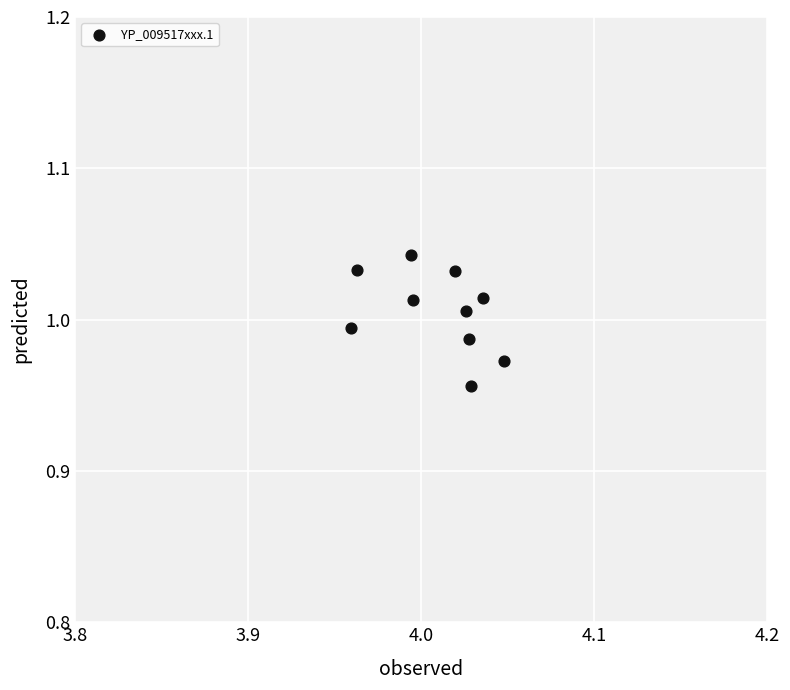

What is the average X value?

4.0